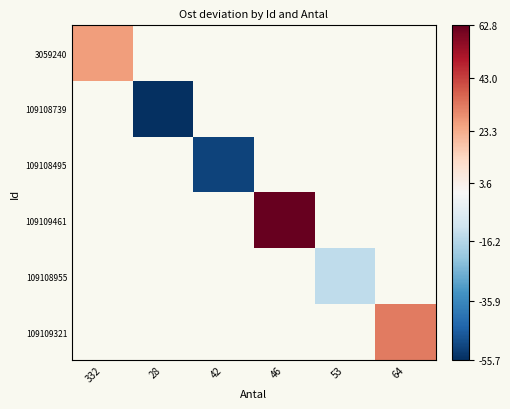

How many positive values does the 3059240 series have?

1